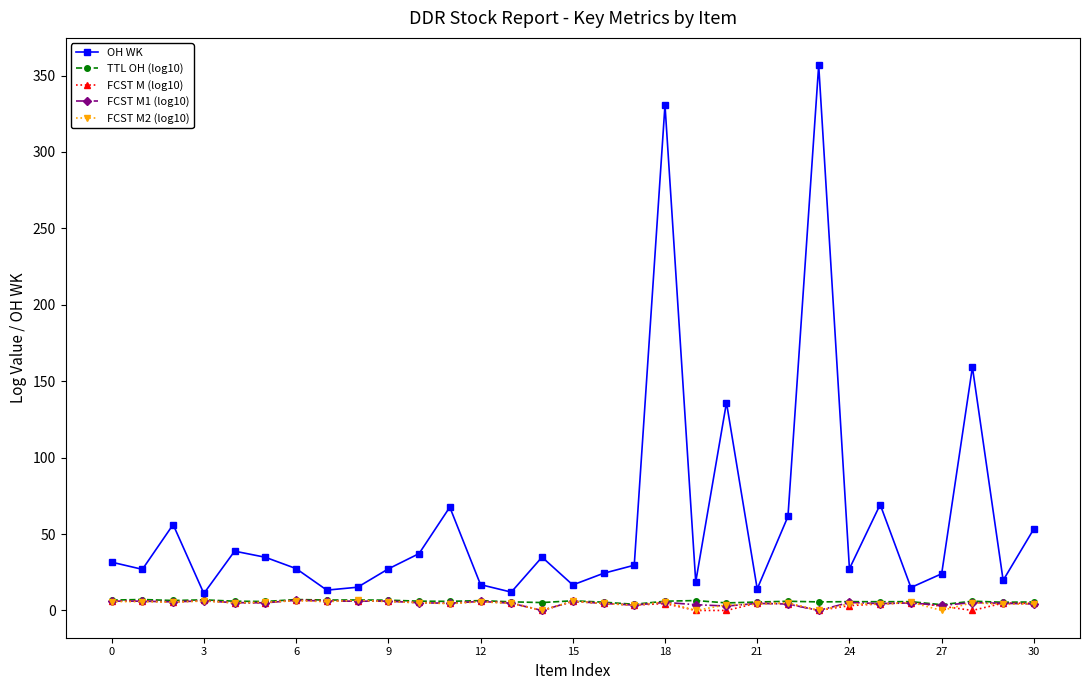

Which series has the largest total across all categories?

OH WK